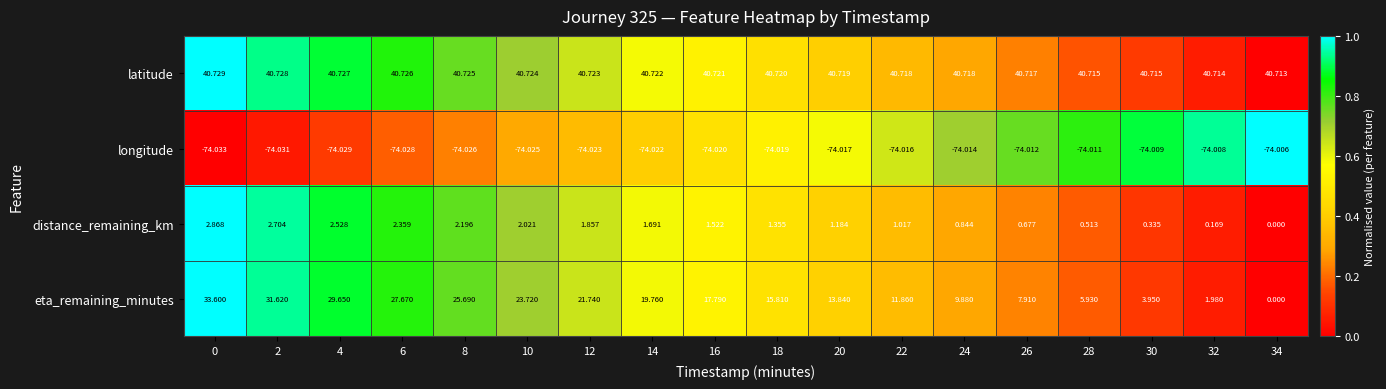

Which series has the largest range (max minus min)?

eta_remaining_minutes